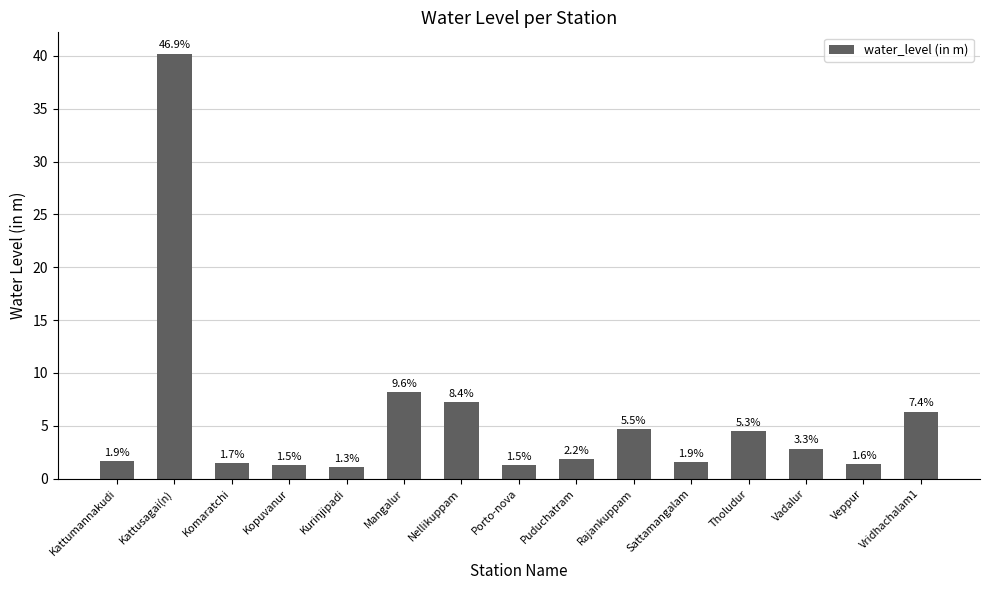

Which category has the lowest value across all series?

Kurinjipadi